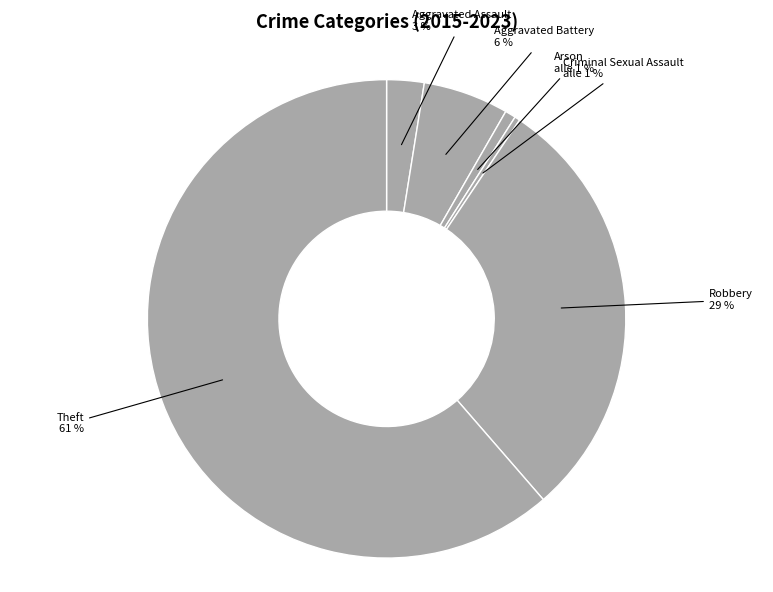

To the nearest percent, what is the combined percentage of Theft and Aggravated Assault?

64%